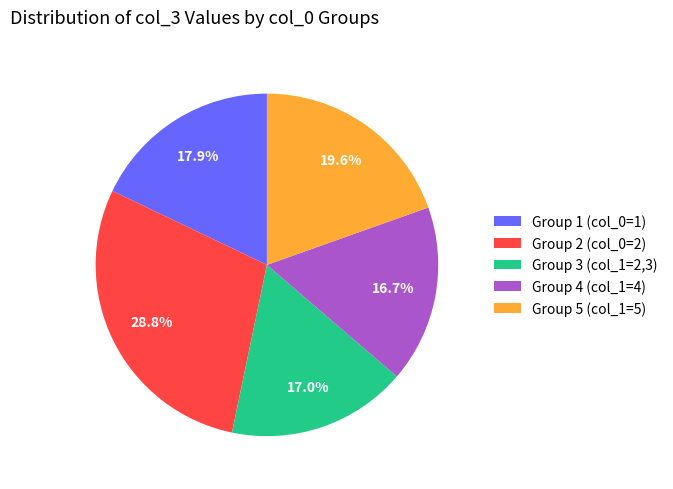

What is the largest slice in the pie chart?

Group 2 (col_0=2)